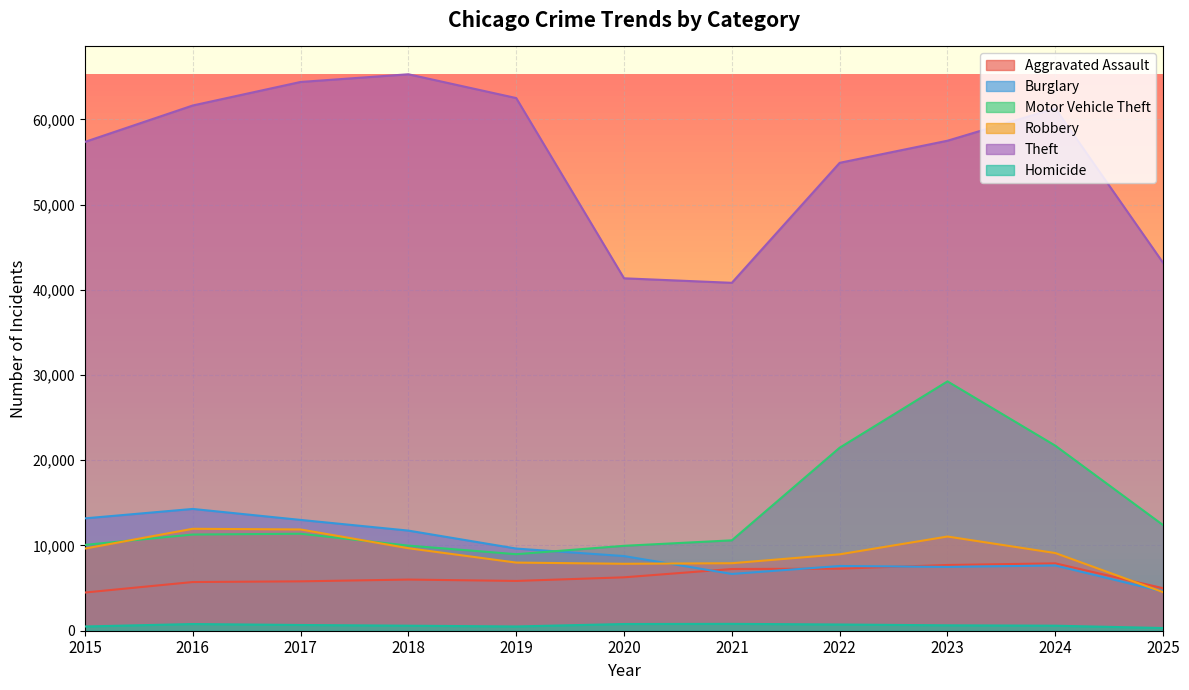

Rank the categories by Robbery value from lowest to highest.

2025, 2020, 2021, 2019, 2022, 2024, 2015, 2018, 2023, 2017, 2016